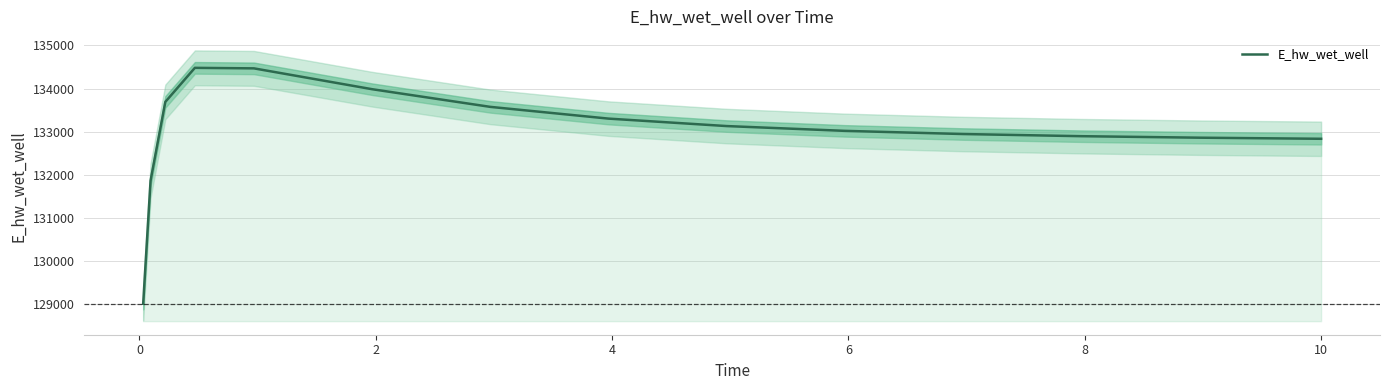

How many data points are above 133021?

8